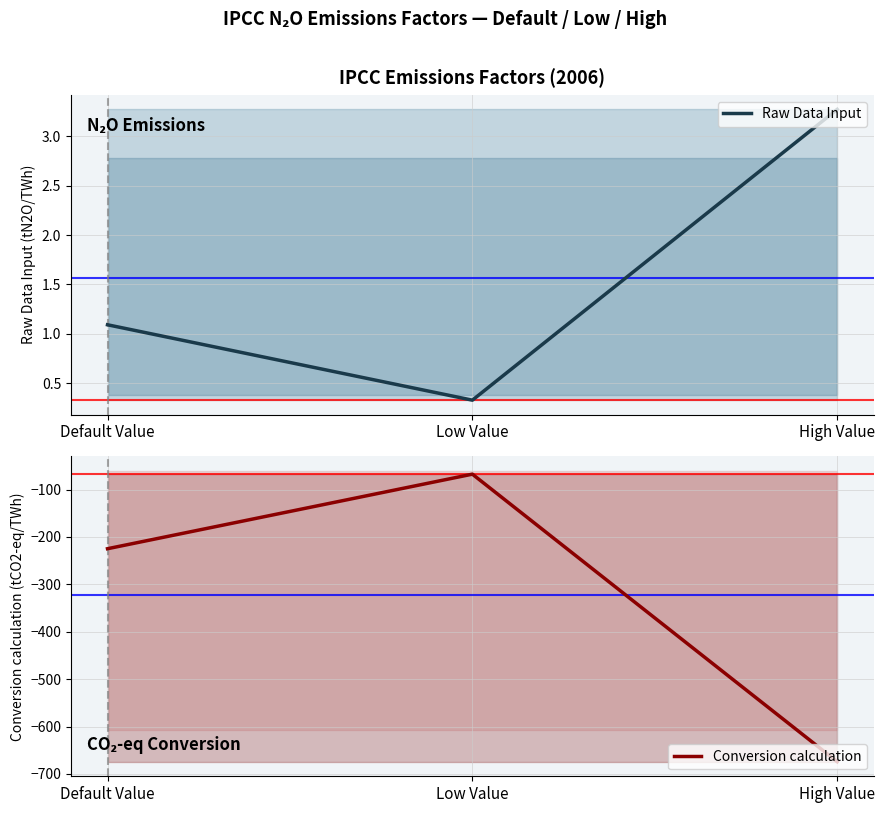

What is the difference between the Conversion calculation values at Default Value and Low Value?

157.3